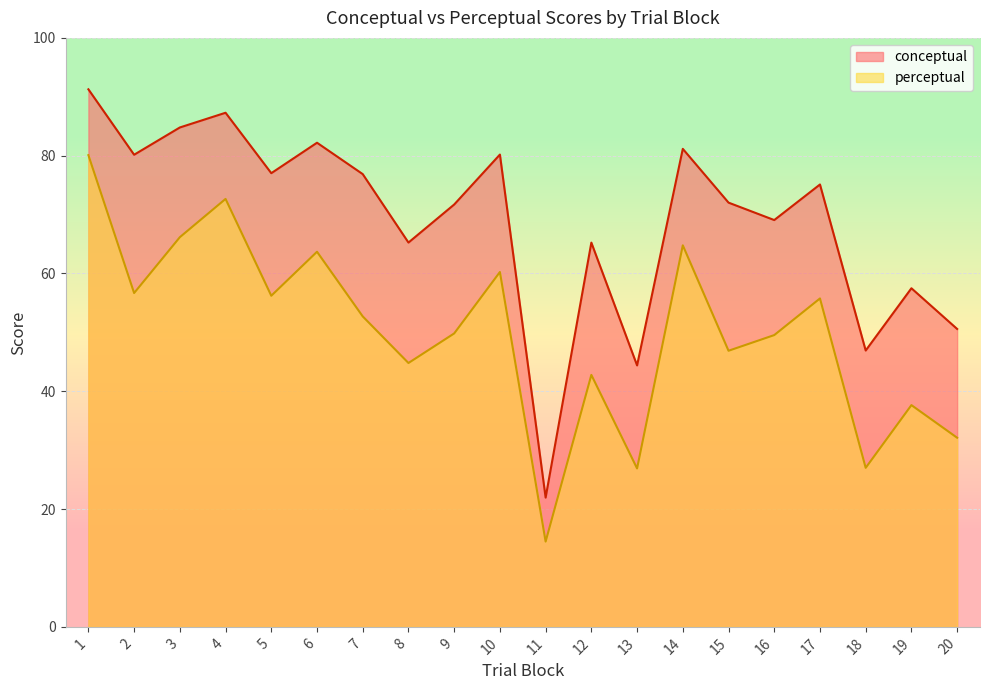

Where is the first local maximum for perceptual?

4